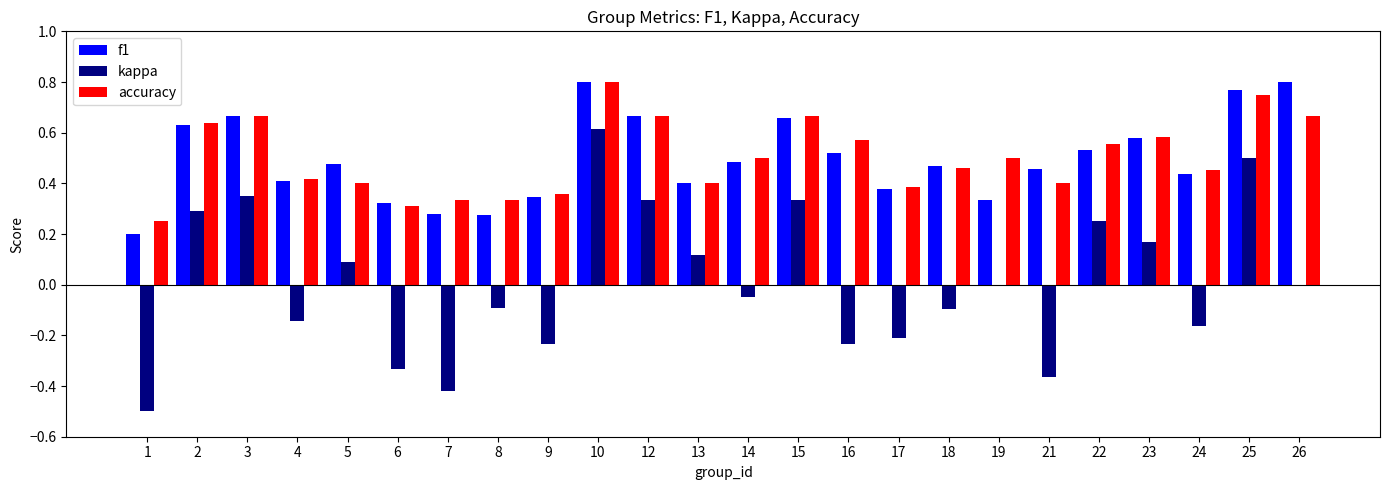

Which category has the highest value in the kappa series?

10